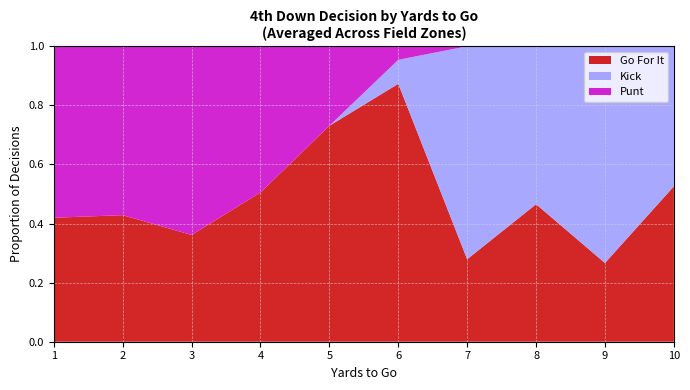

What is the total value across all series at 5?

1.0